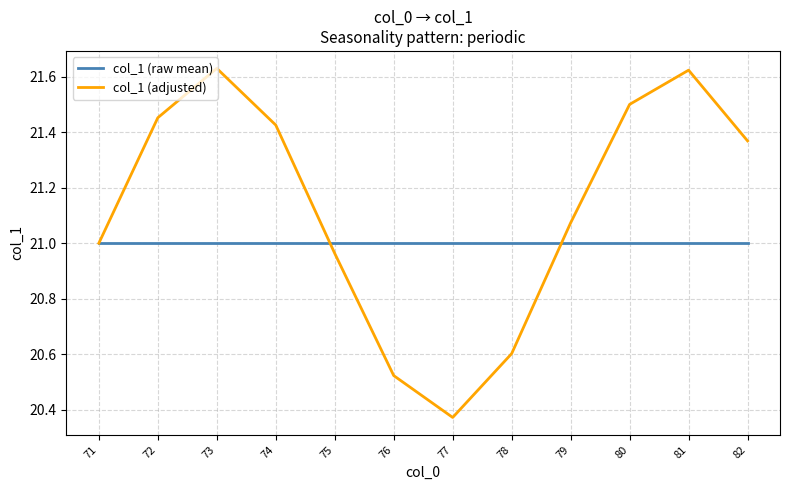

How many categories are shown in the chart?

12